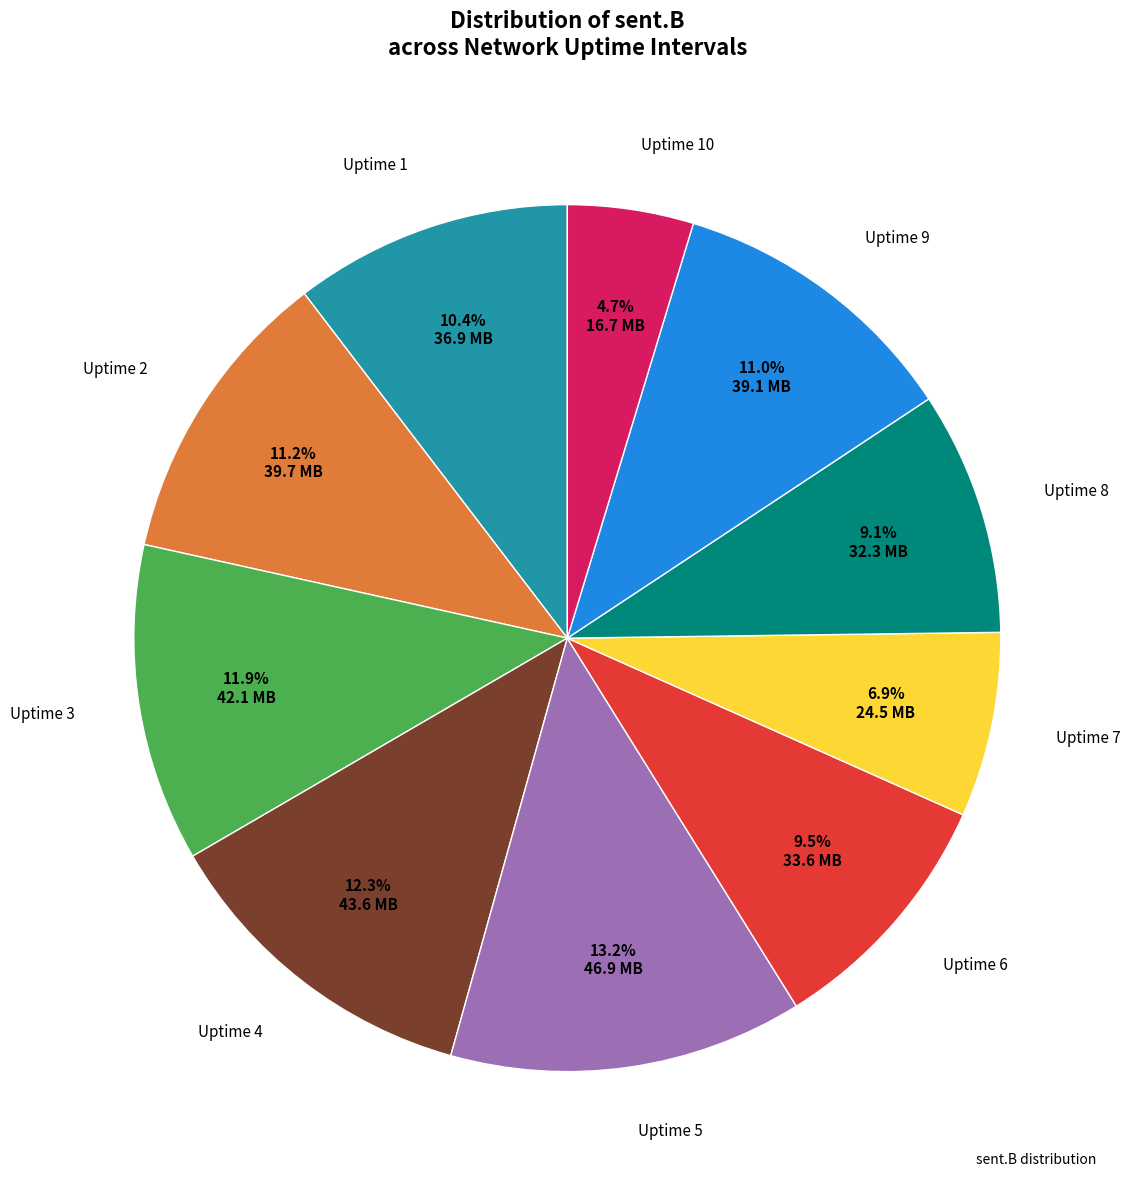

To the nearest percent, what is the difference between the largest and smallest slice percentages?

8%